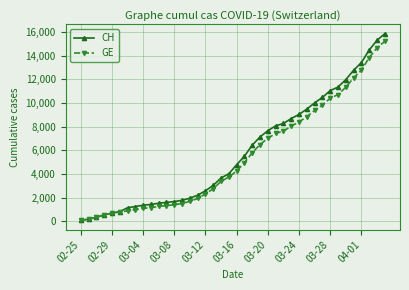

What is the highest value of the GE series?

15208